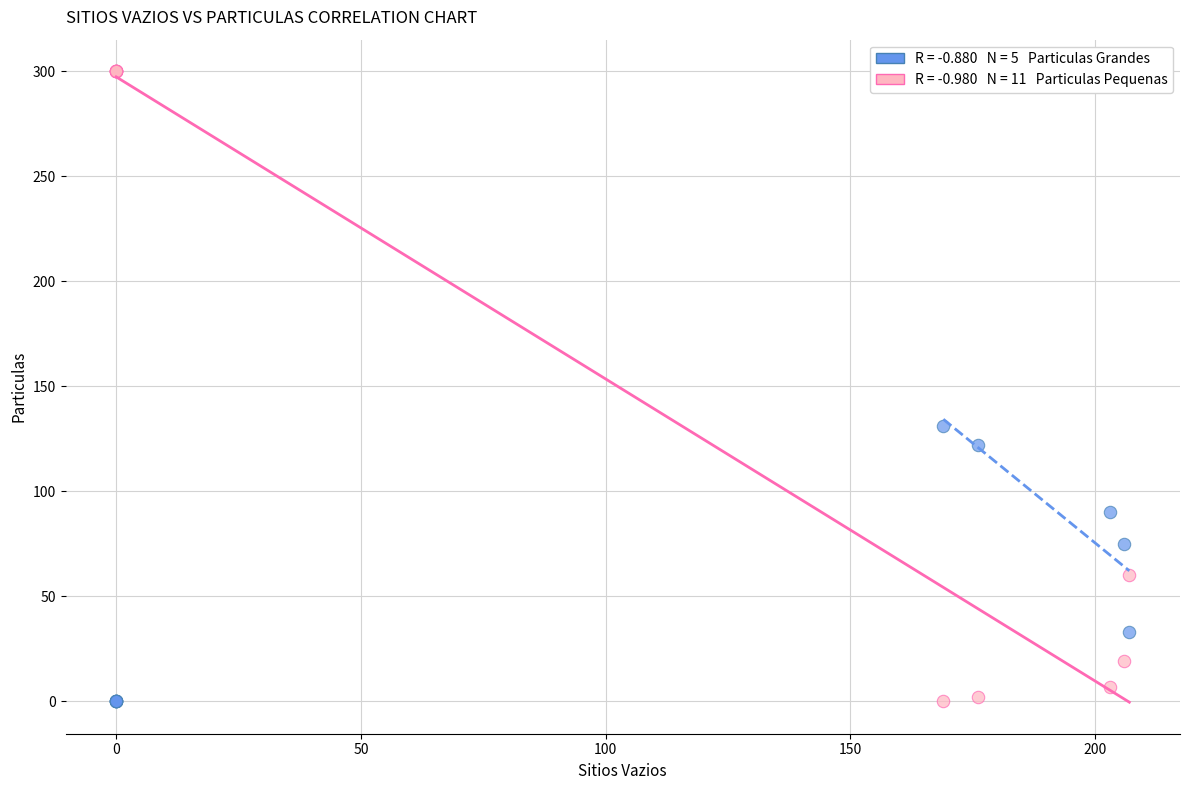

Across all series, what Y value is closest to 150?

131